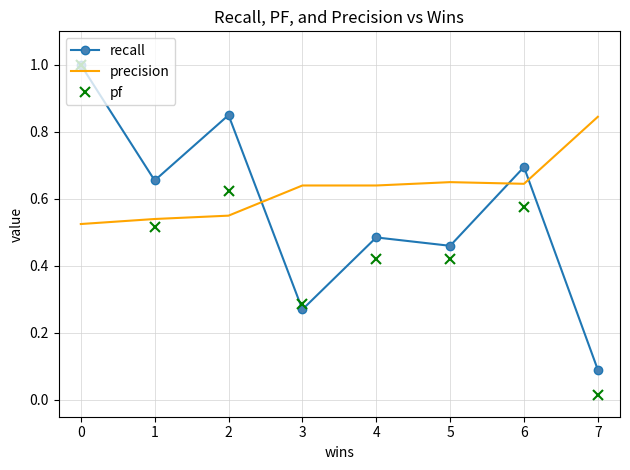

Where is pf nearest to the value 0?

7